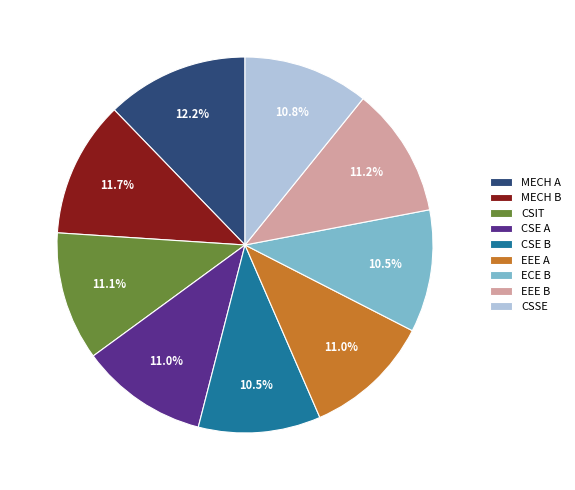

Is CSSE the majority of the pie?

No